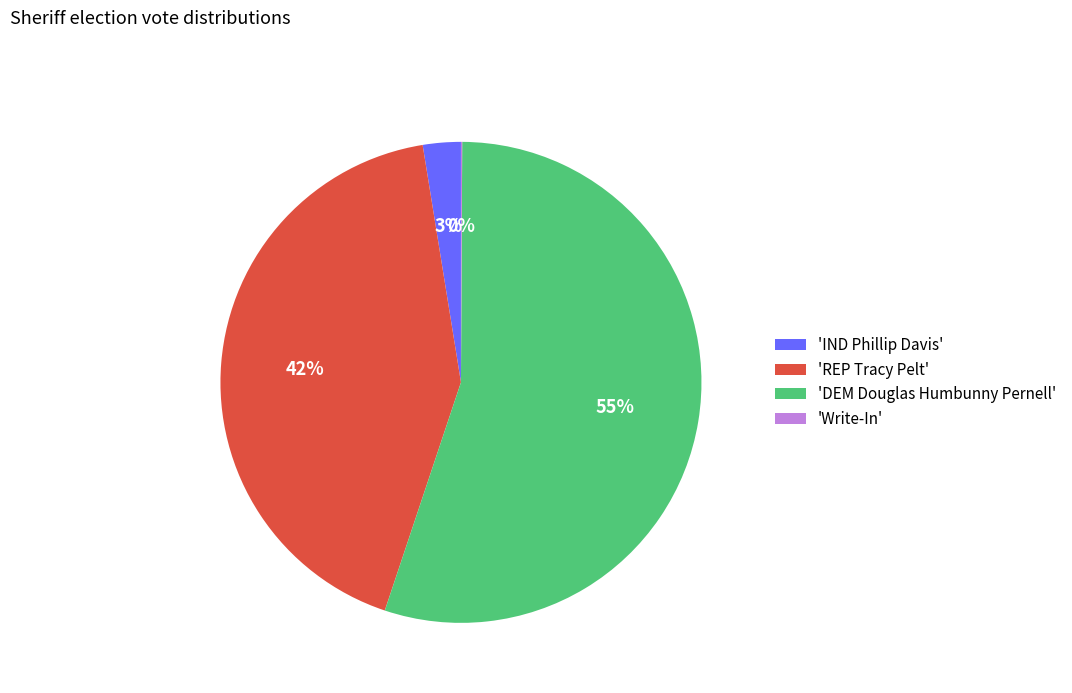

To the nearest percent, what portion does 'DEM Douglas Humbunny Pernell' represent?

55%